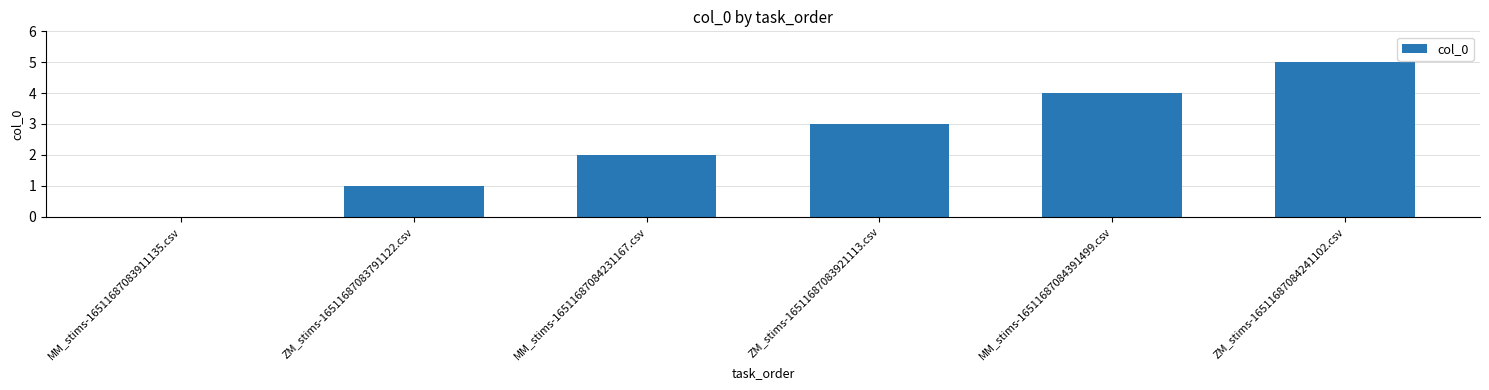

The chart shows a value of 0 at ZM_stims-16511687083791122.csv. True or false?

False